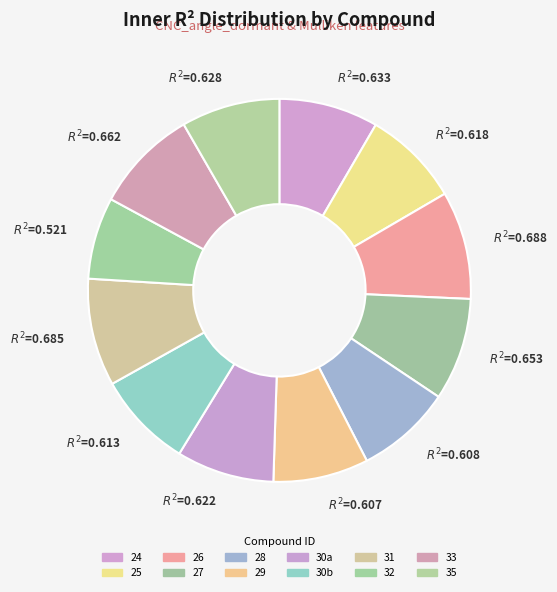

The 25 slice represents 1% of the pie. True or false?

False